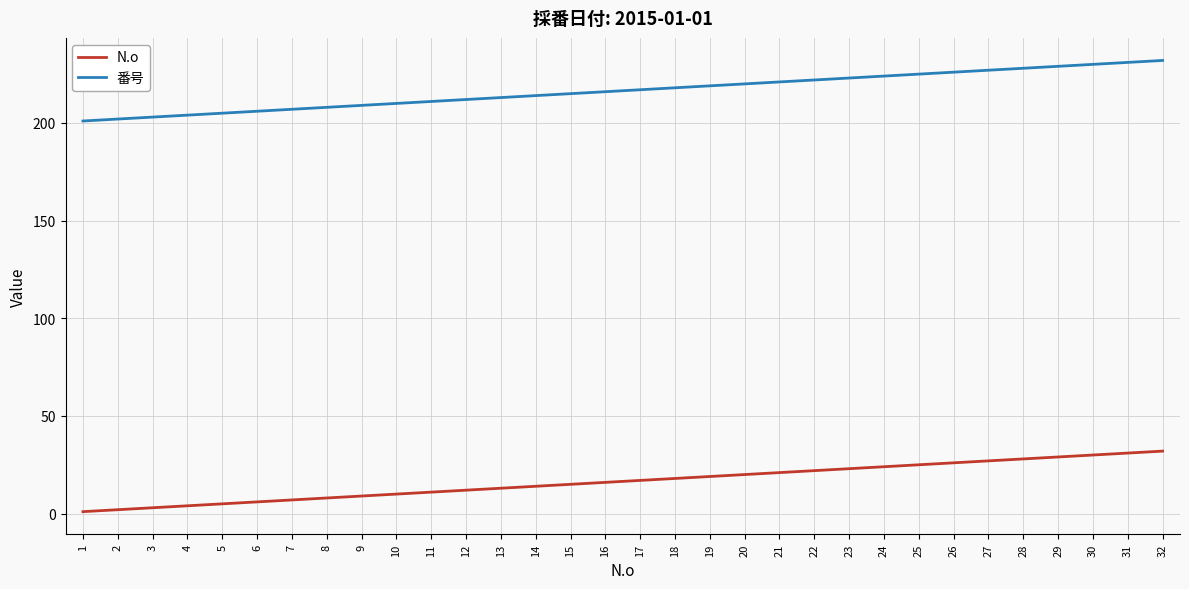

At 2, list the series in order from smallest to largest.

N.o, 番号